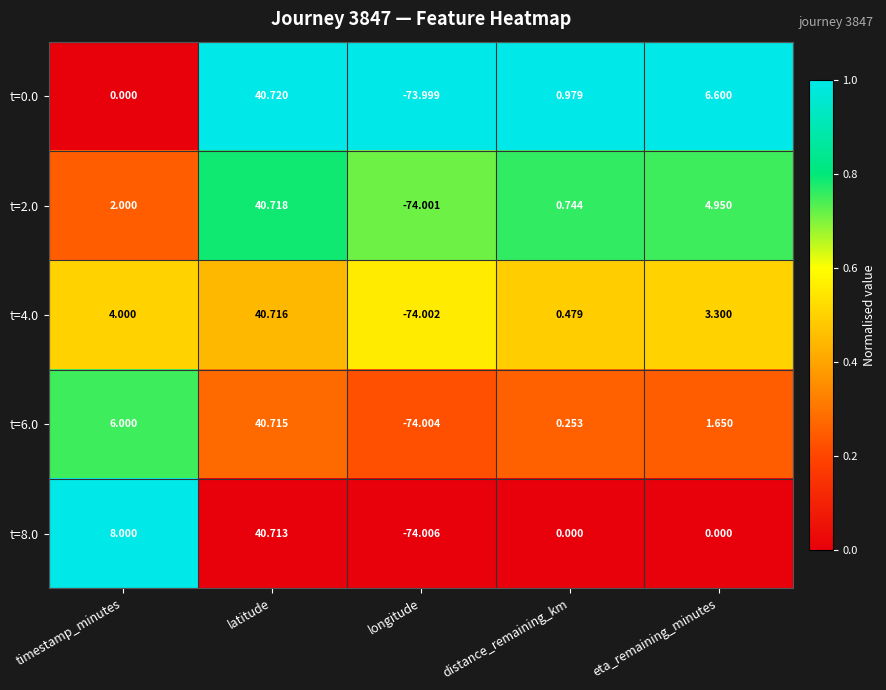

Rank the categories by t=6.0 value from lowest to highest.

longitude, distance_remaining_km, eta_remaining_minutes, timestamp_minutes, latitude